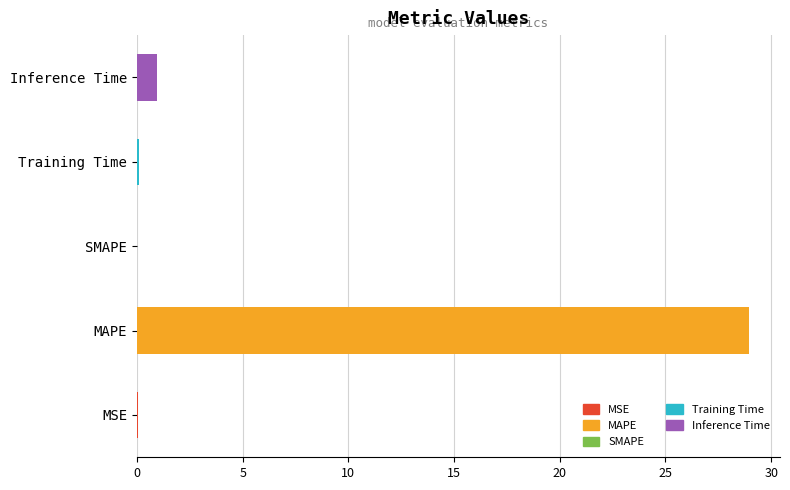

Are the bars horizontal?

Yes